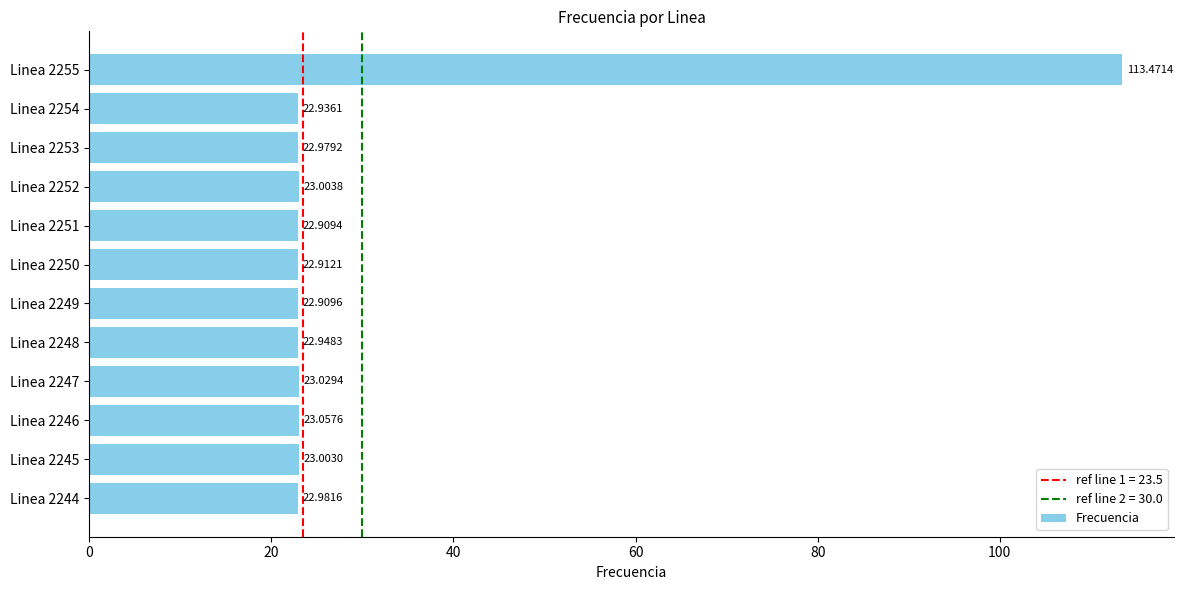

Rank the categories by value from highest to lowest.

Linea 2255, Linea 2246, Linea 2247, Linea 2252, Linea 2245, Linea 2244, Linea 2253, Linea 2248, Linea 2254, Linea 2250, Linea 2249, Linea 2251